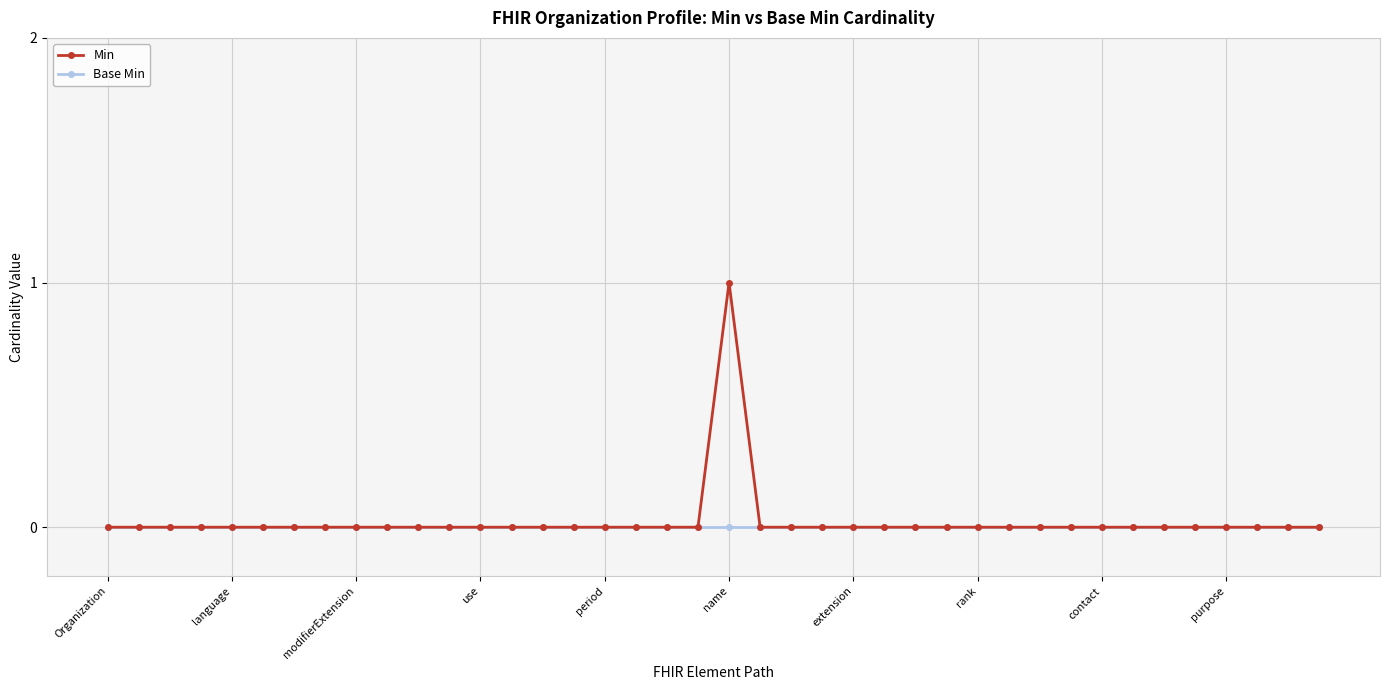

Which series has the largest range (max minus min)?

Min